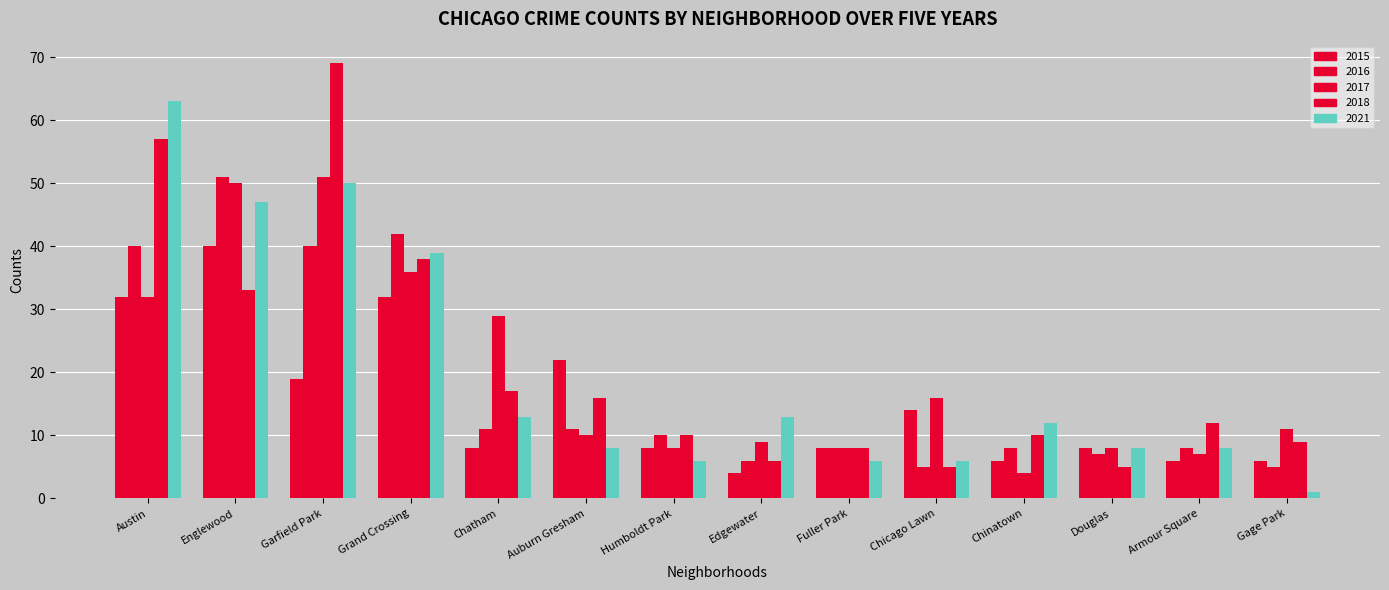

How many data points does each series have?

14